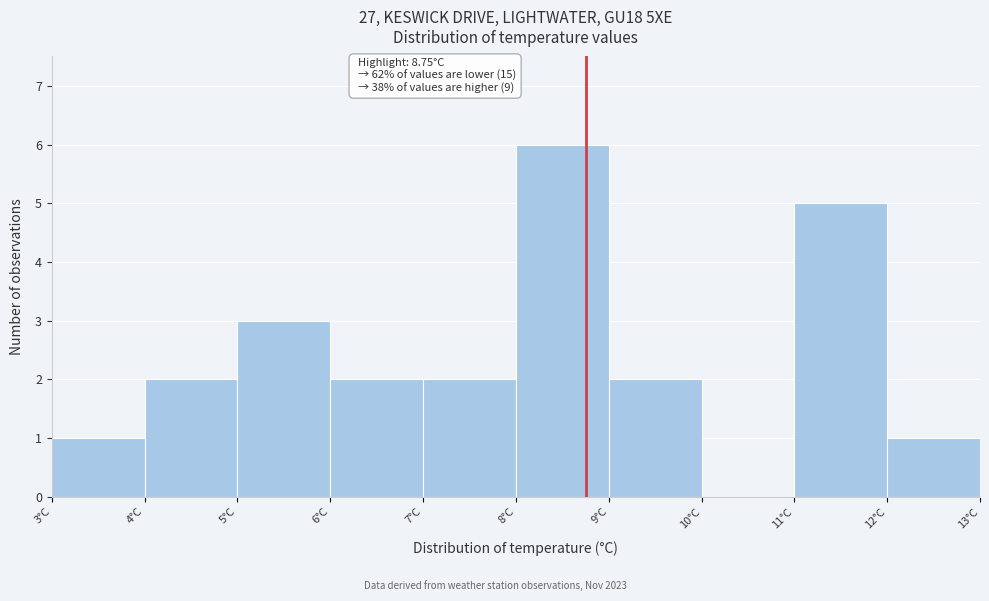

Which range on the x-axis has the tallest bar?

8 to 9